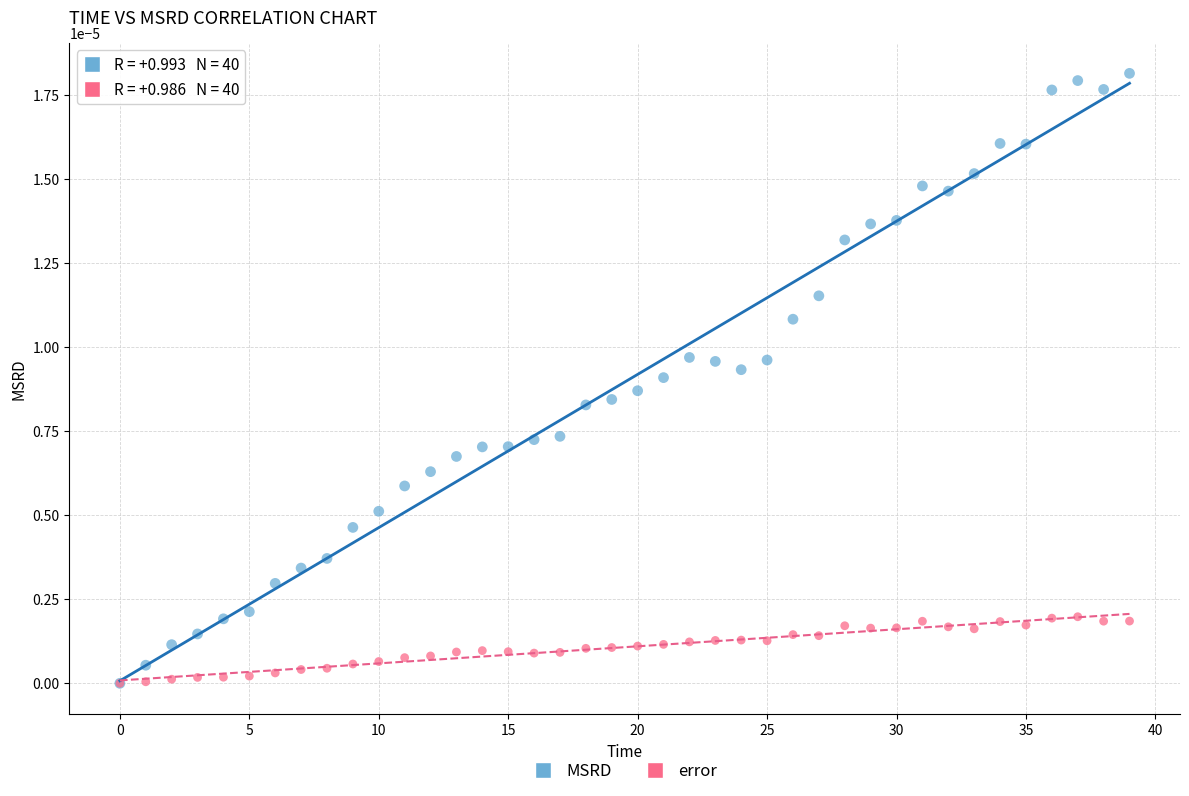

Which series has the largest Y range (max minus min)?

MSRD